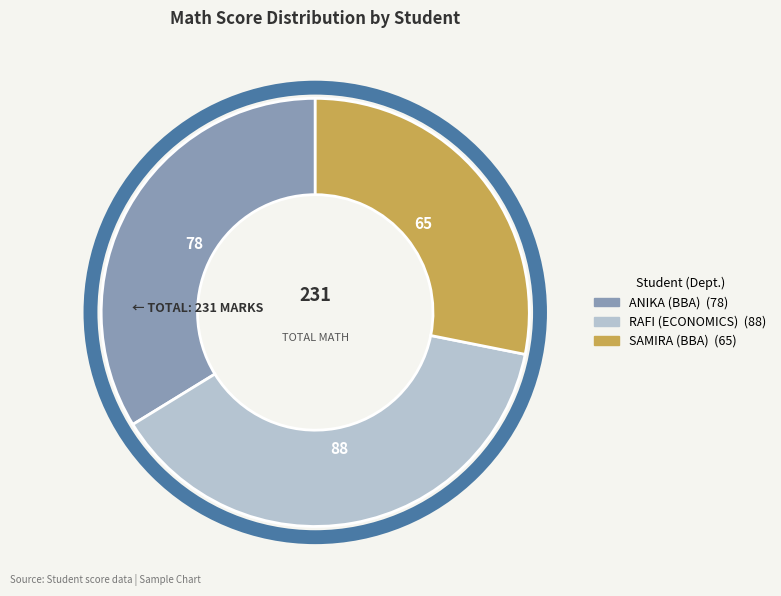

How many segments does this pie chart have?

3